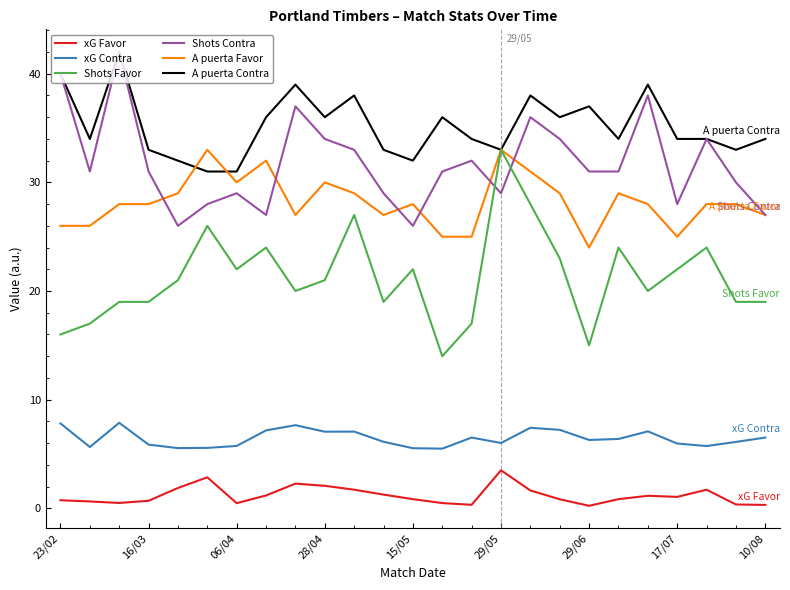

What is the highest value of the A puerta Favor series?

33.0